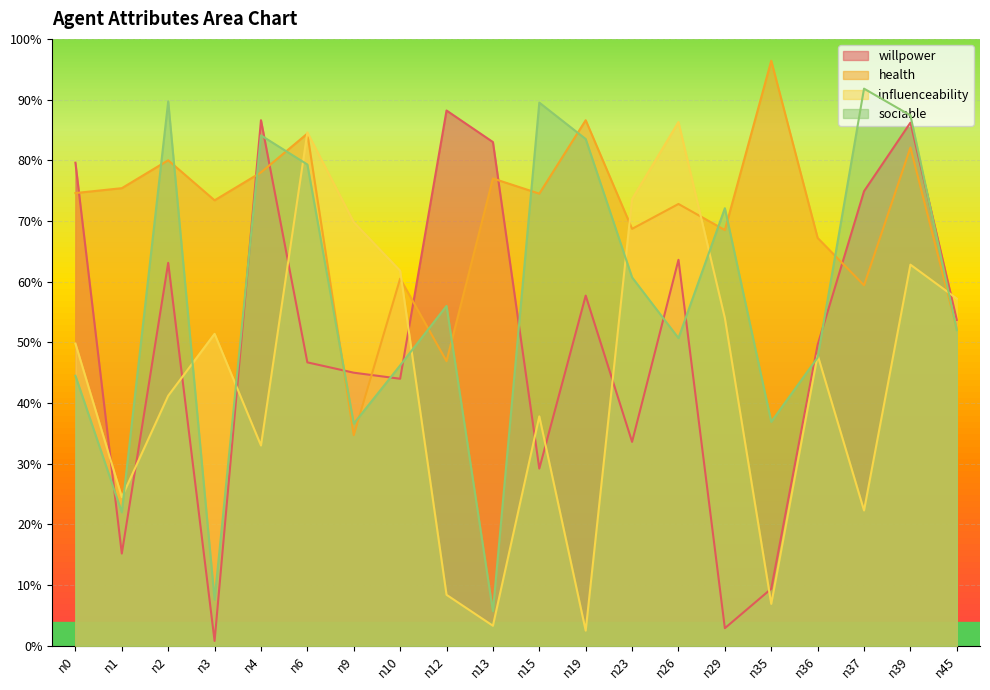

Between n4 and n36, which series saw the biggest shift?

willpower